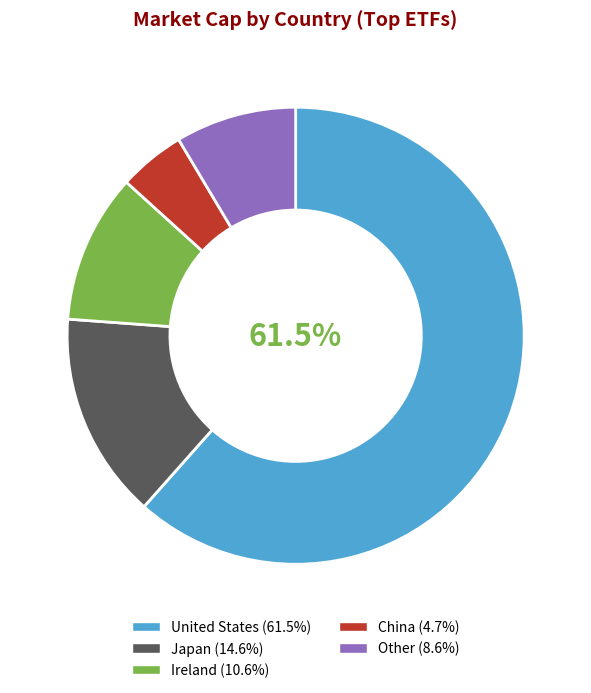

Does Other represent more than half of the total?

No